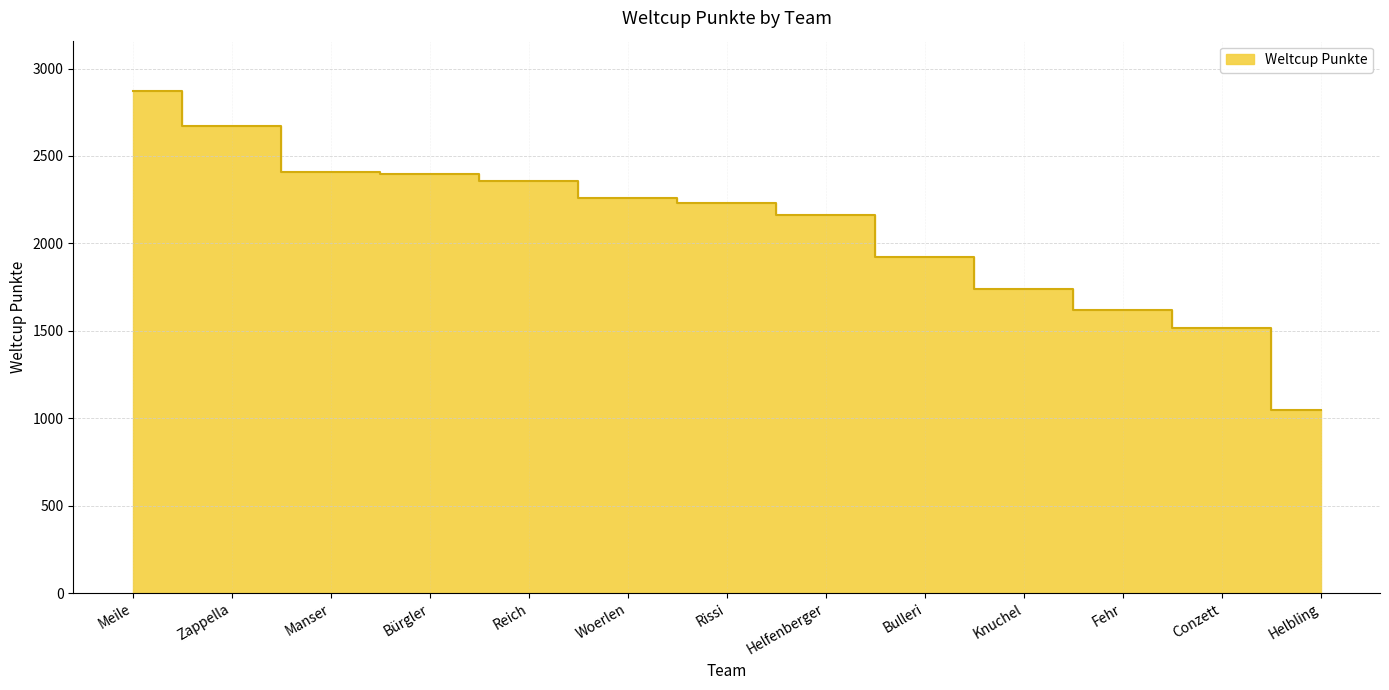

What is the minimum value shown in the chart?

1047